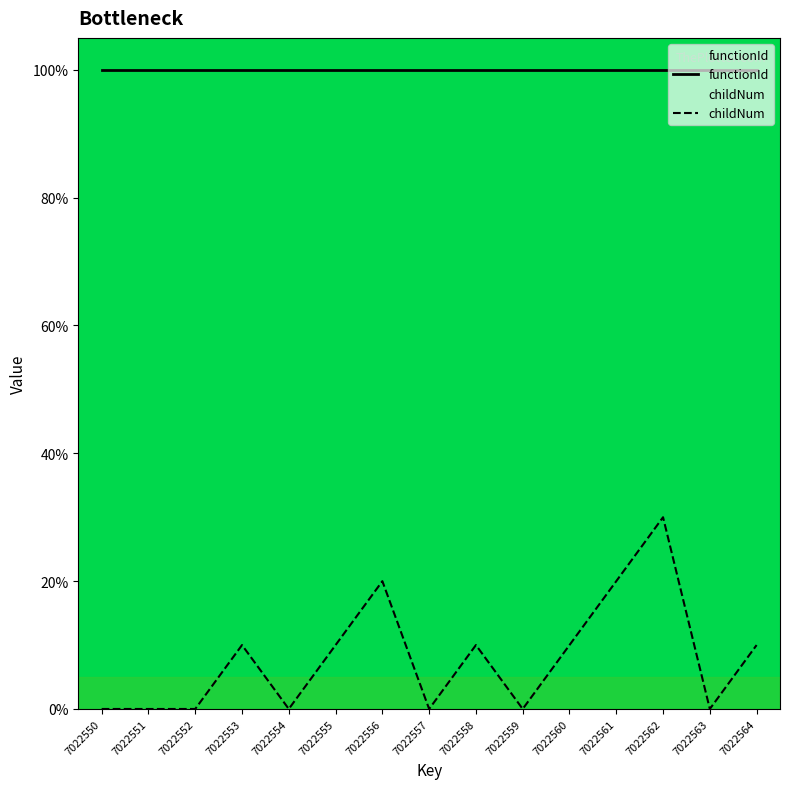

True or false: functionId and childNum intersect in this chart.

False